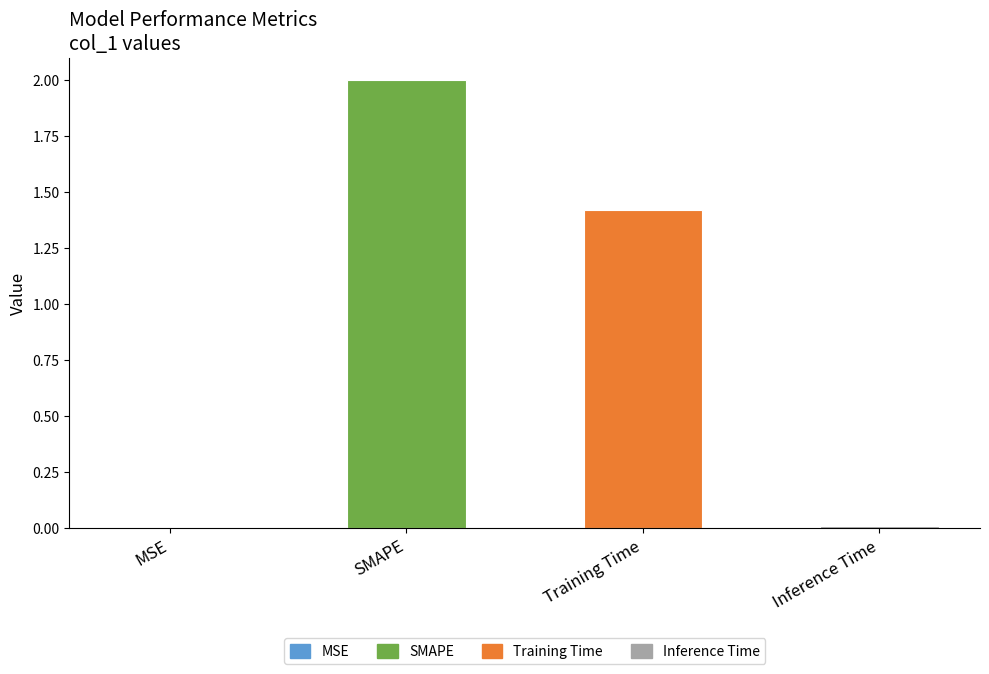

The value at MSE is 0.0. True or false?

True